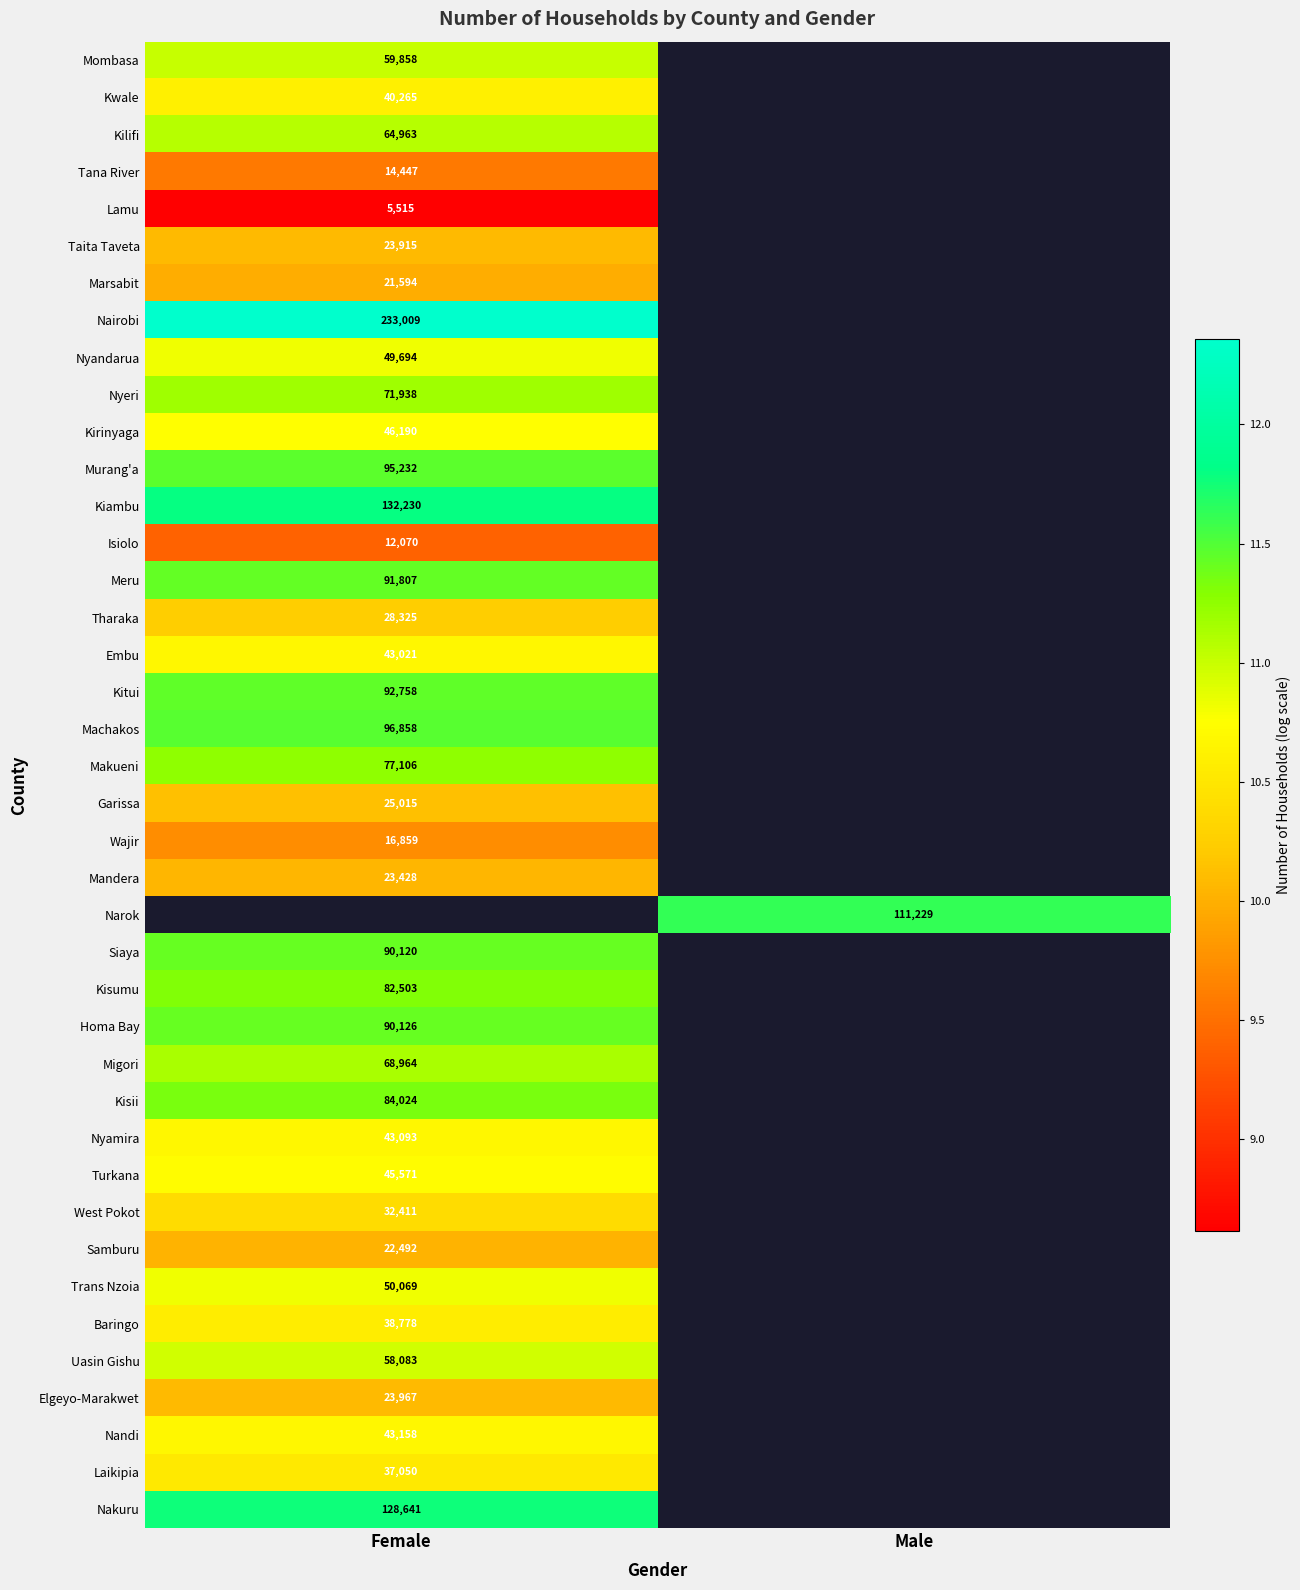

Between Male and Female, which is larger?

Female